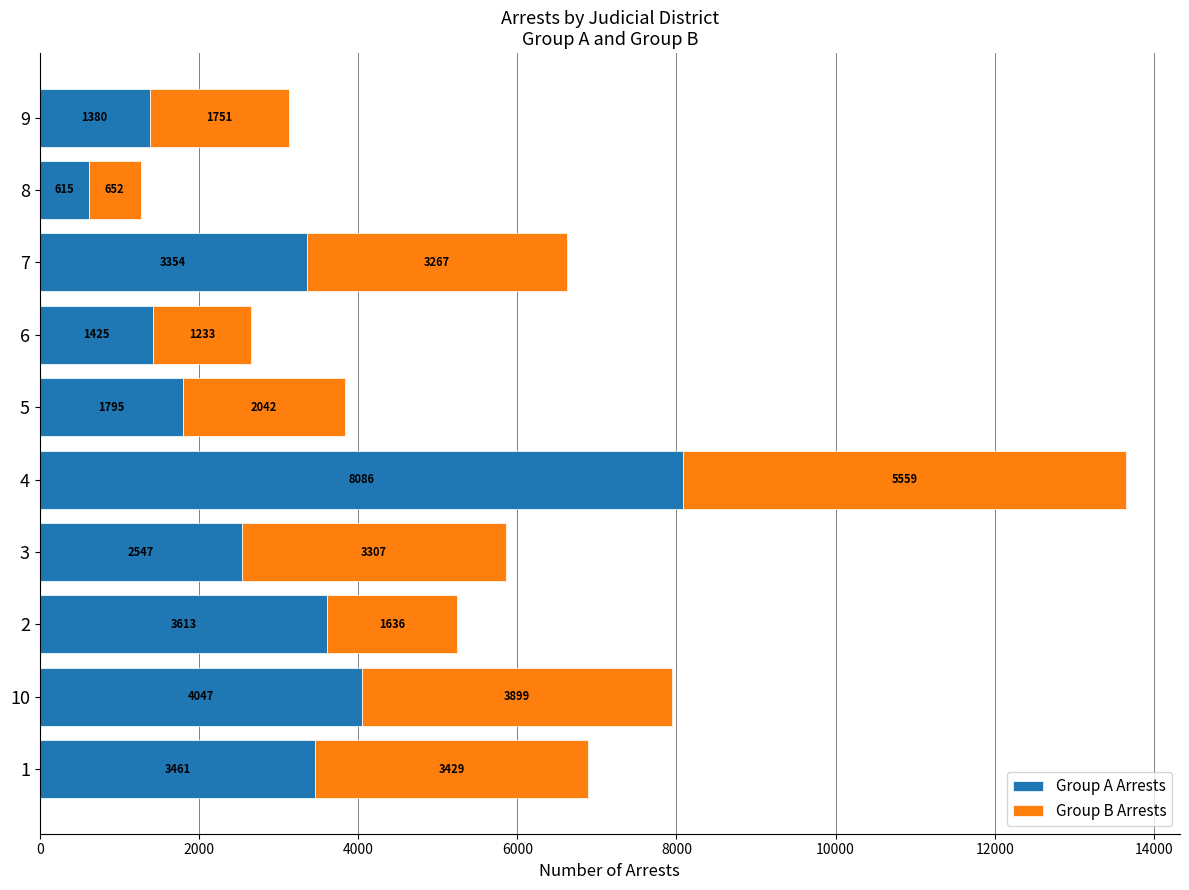

List the labels in order of Group A Arrests value, largest first.

4, 10, 2, 1, 7, 3, 5, 6, 9, 8